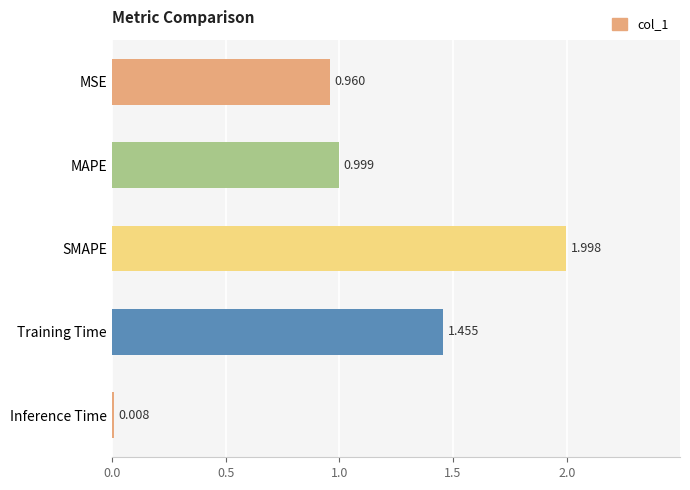

Which has a higher value, MSE or Inference Time?

MSE